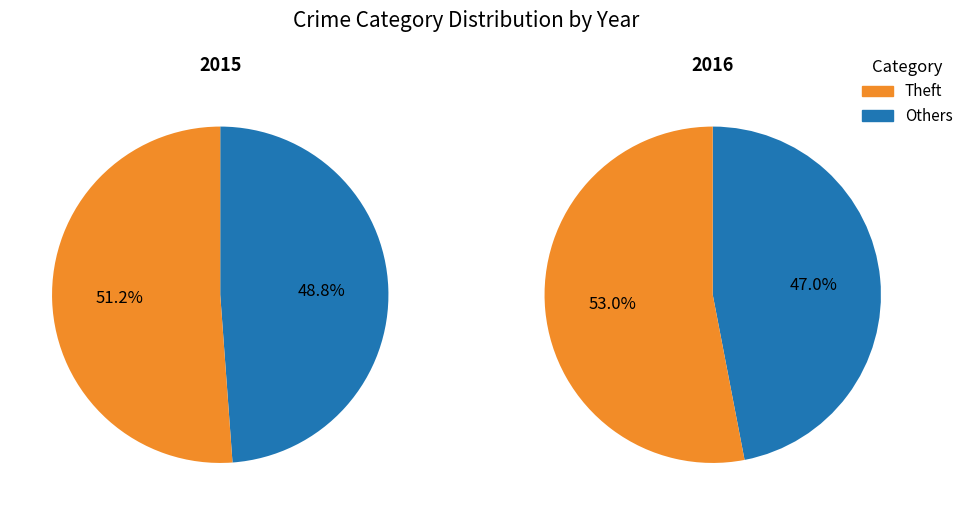

Which slice represents more than half of the pie?

Theft